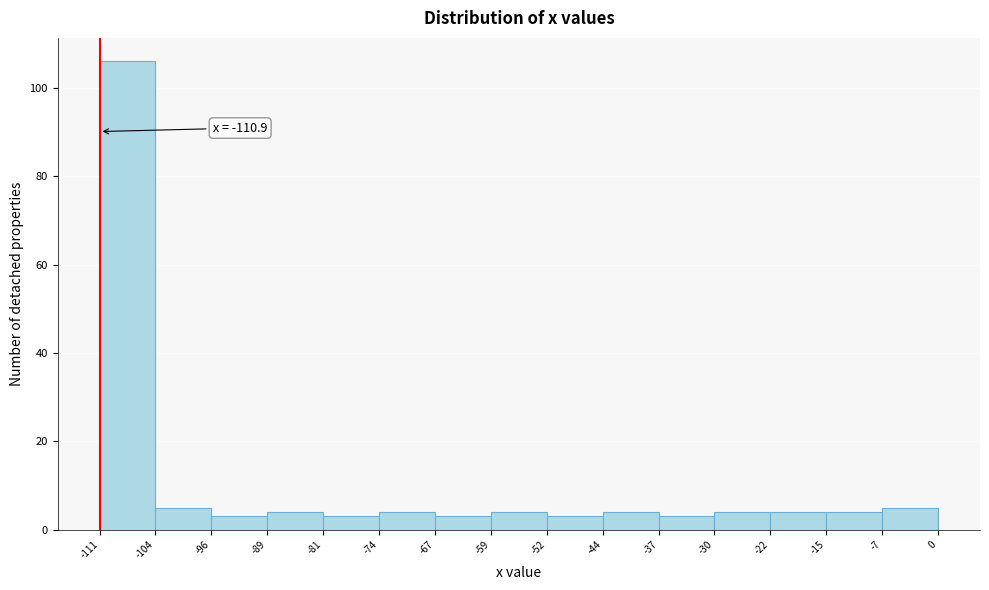

Which range on the x-axis has the tallest bar?

-111 to -104